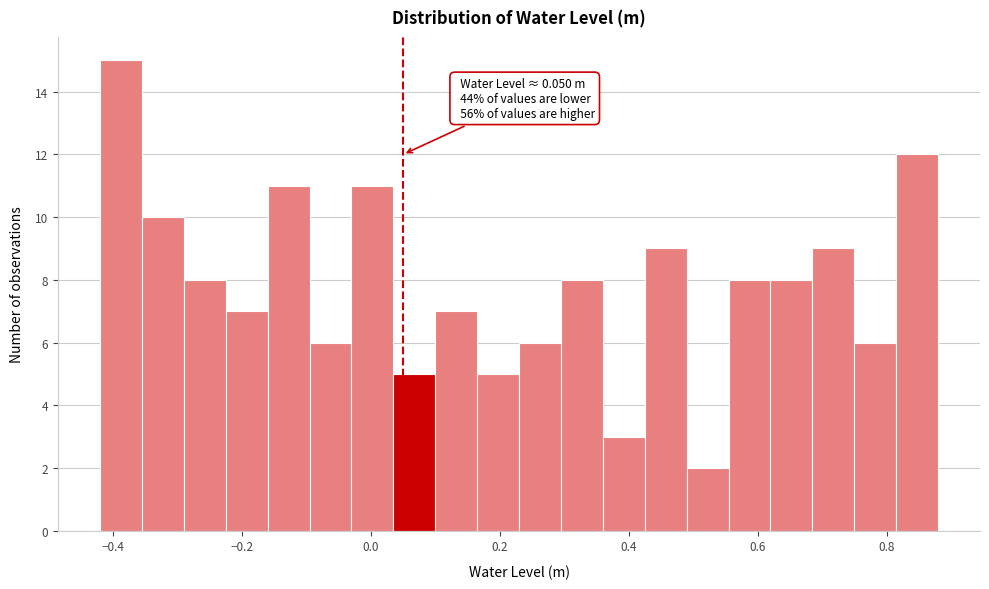

Read against the x-axis, roughly where is the centre of the tallest bar?

-0.38